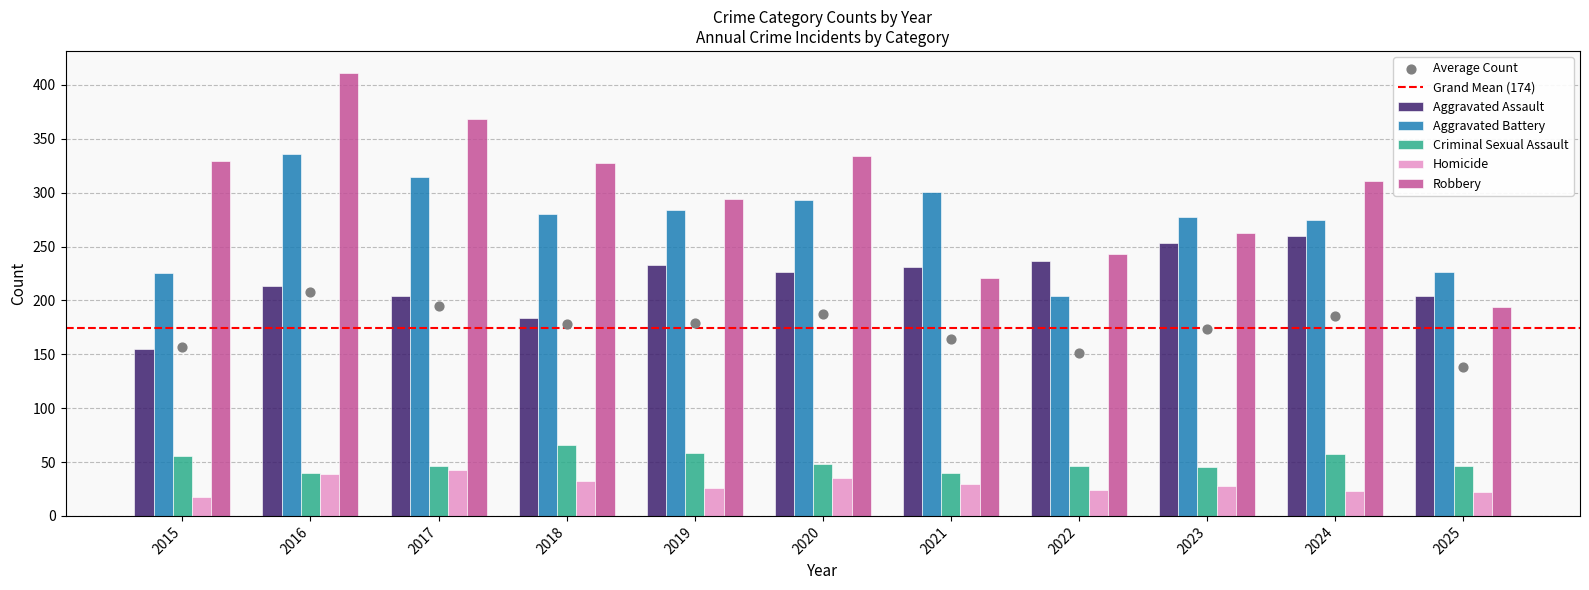

What are all the series names shown in the legend?

Aggravated Assault, Aggravated Battery, Criminal Sexual Assault, Homicide, Robbery